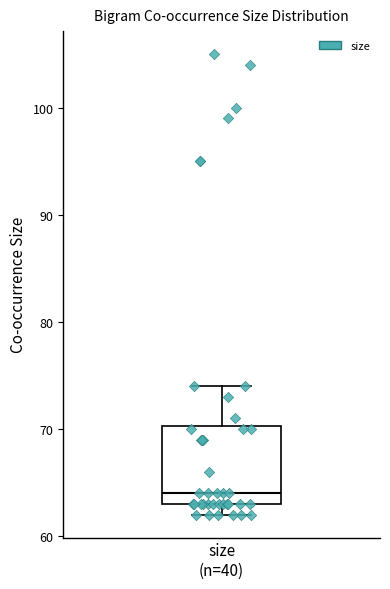

Read this box plot against the y-axis: the position of the median line, the range covered by the box, and the ends of both whiskers. The values are not printed on the chart, so give them approximately, as read against the axis.

median 64, box 63 to 70, whiskers 62 to 74